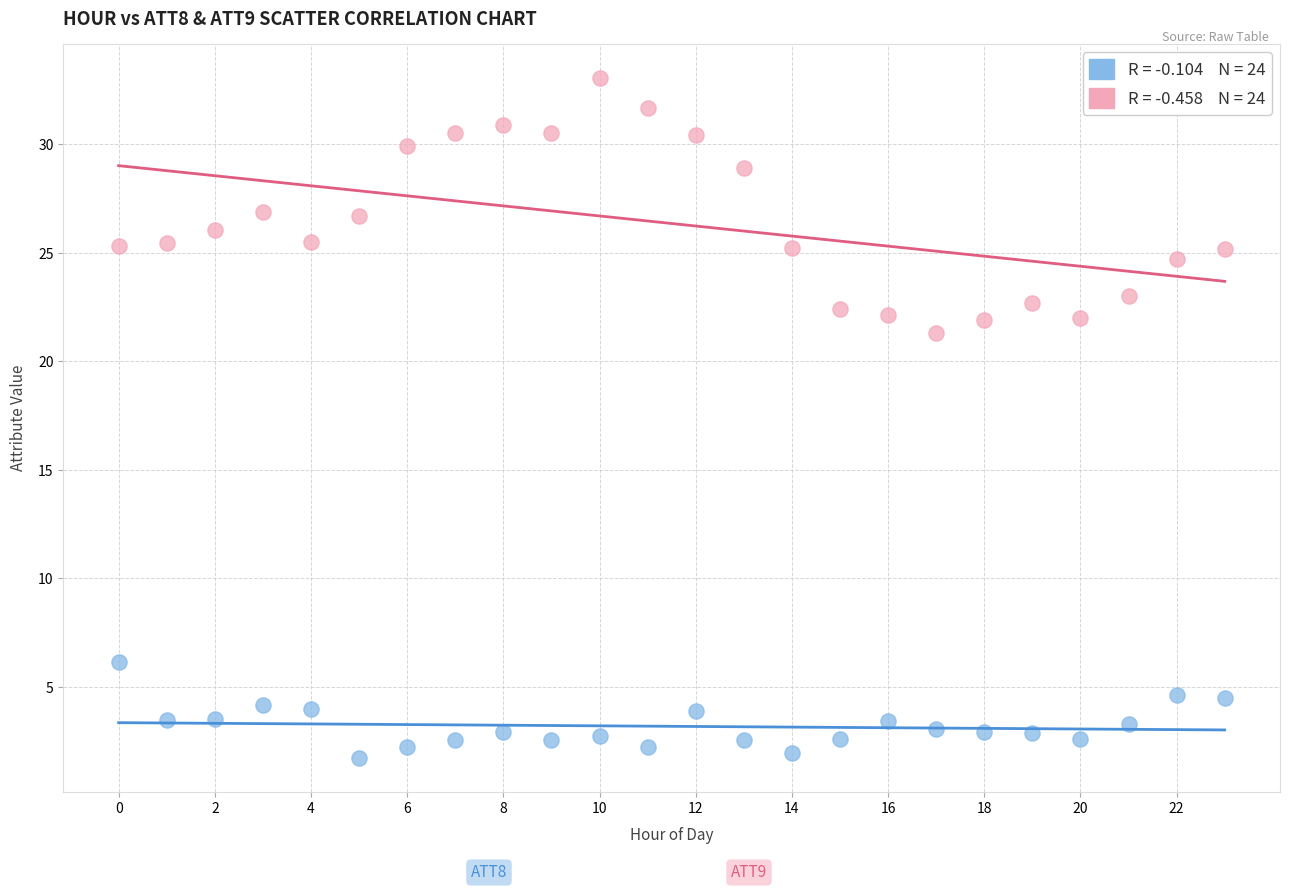

Across all series, what Y value is closest to 17?

21.3